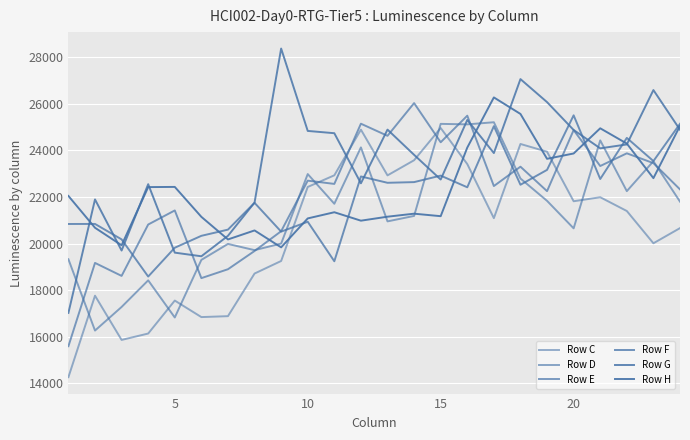

What is the difference between the maximum and second lowest values in the Row H series?

6346